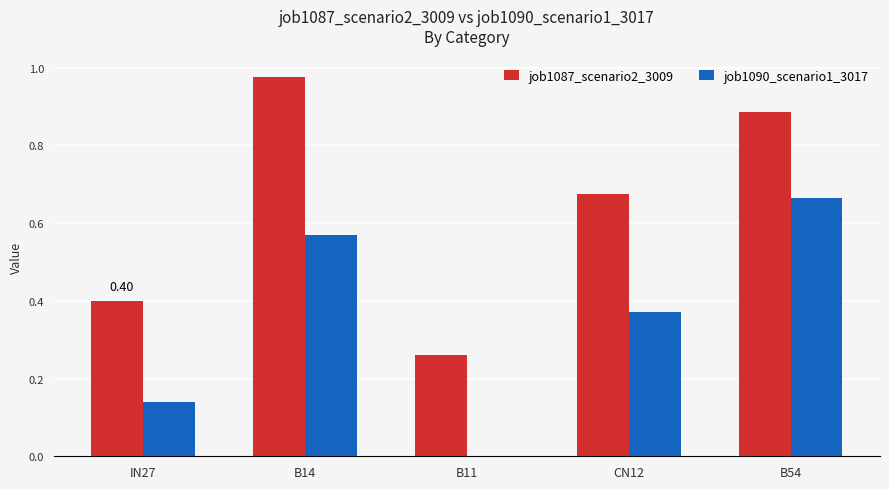

What is the sum of all job1087_scenario2_3009 values?

3.2